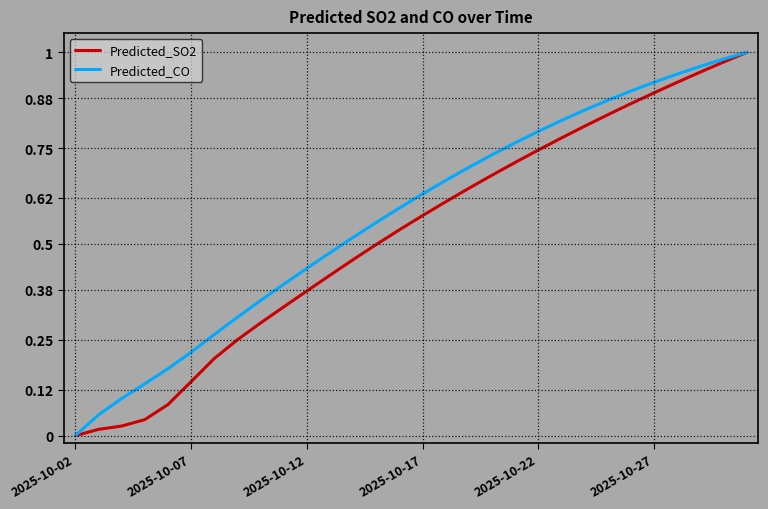

What are all the series names shown in the legend?

Predicted_SO2, Predicted_CO